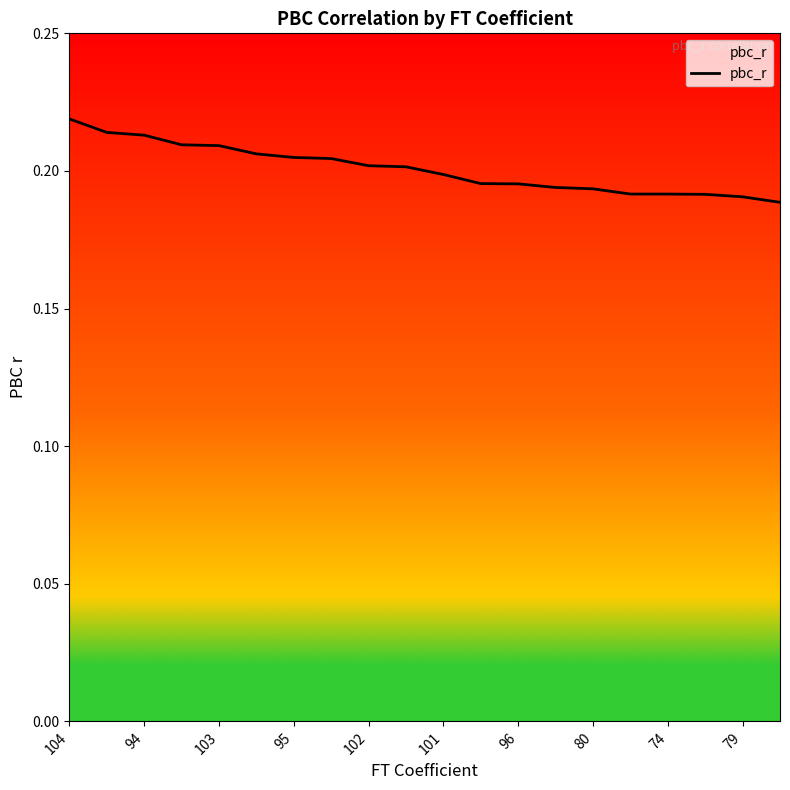

What is the smallest value displayed?

0.2